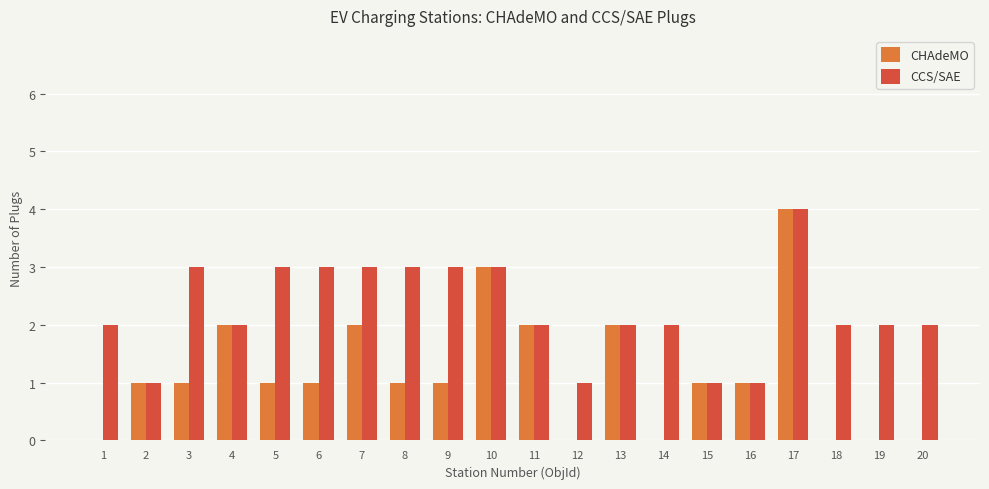

What are all the series names shown in the legend?

CHAdeMO, CCS/SAE